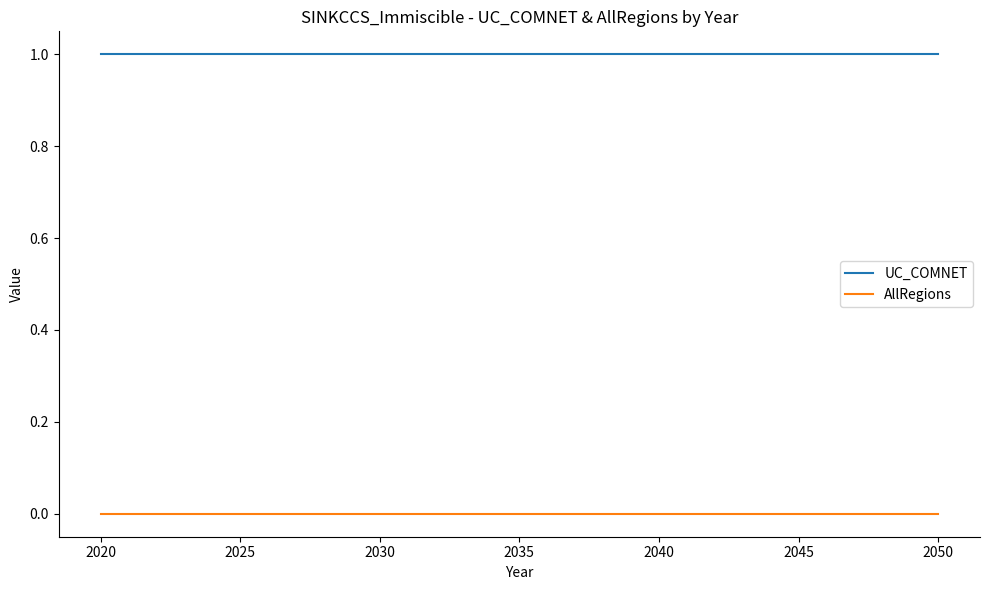

How many lines are shown in the chart?

2